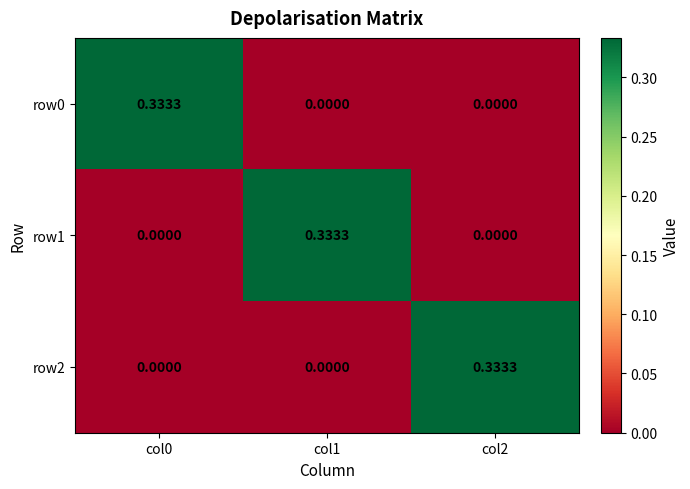

Is the value of row1 at col1 greater than the value of row0 at col1?

Yes